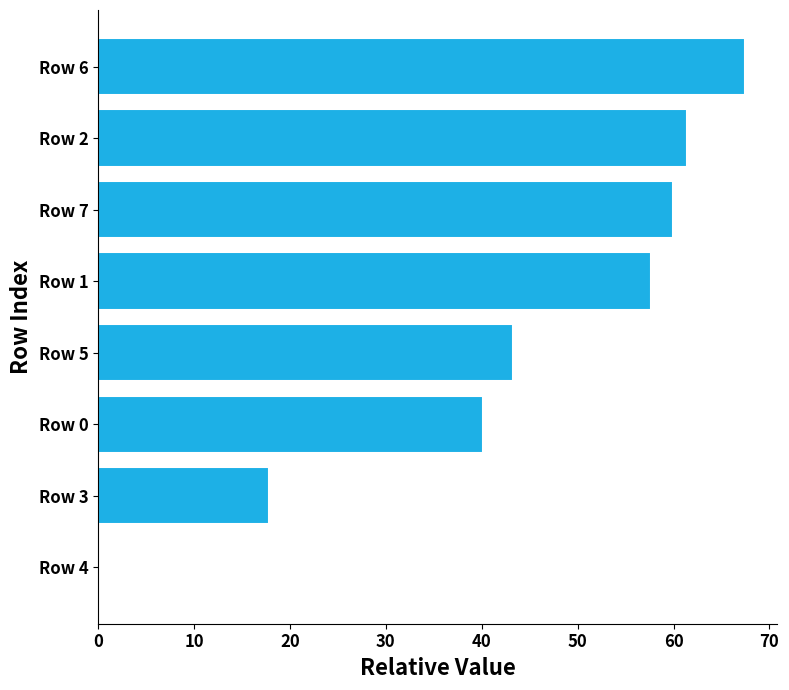

The value at Row 3 is 17.8. True or false?

True